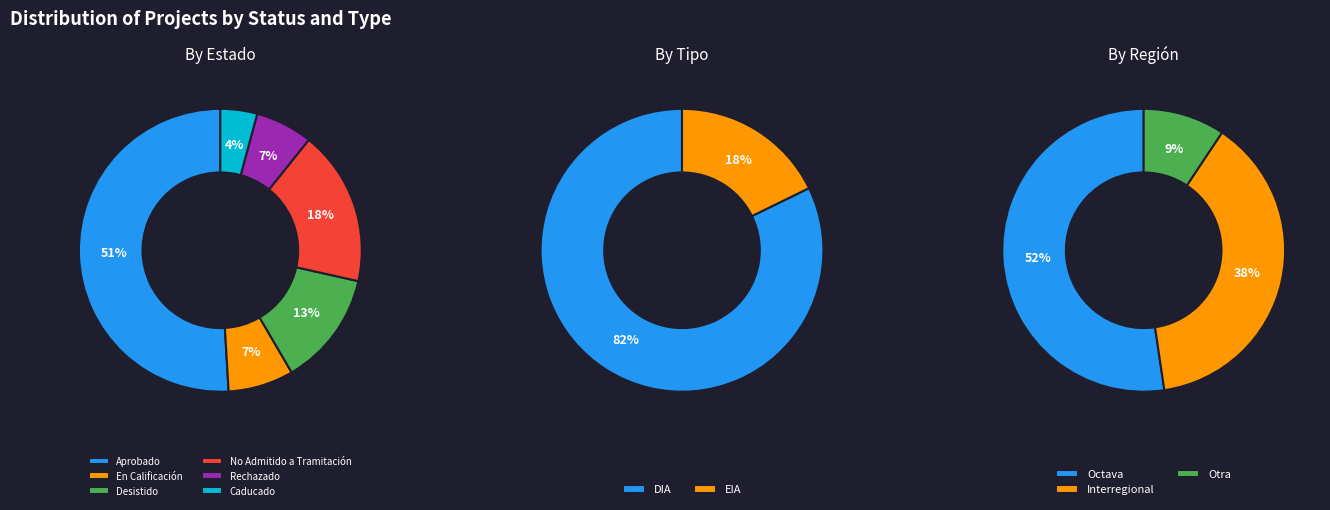

To the nearest percent, what portion does Rechazado represent?

7%